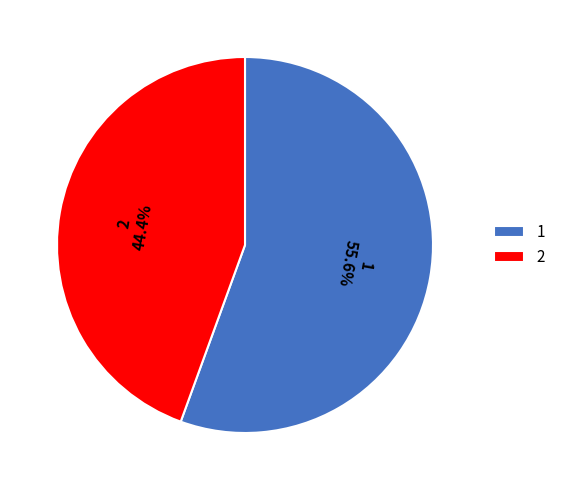

Which slice is the largest?

1